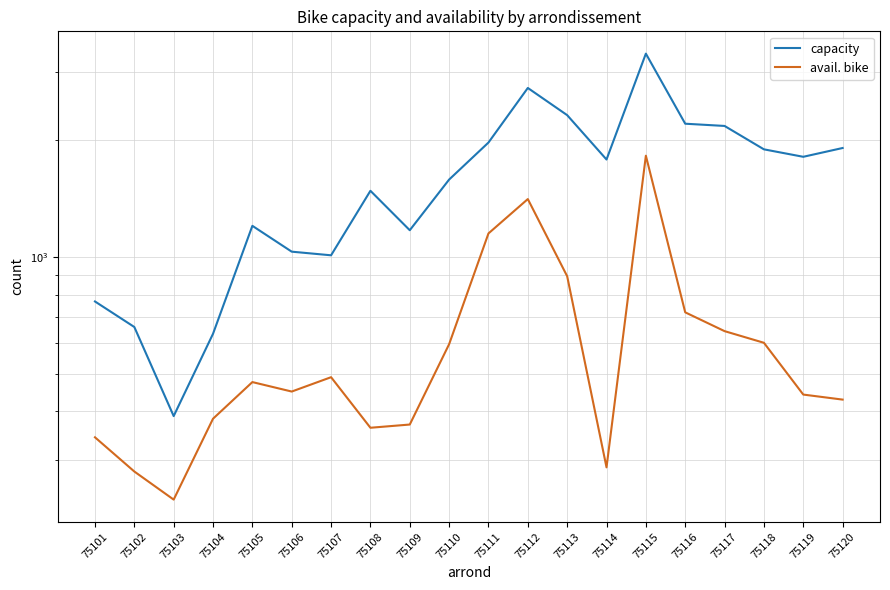

What is the value of the avail. bike point at the 7th from the left?

490